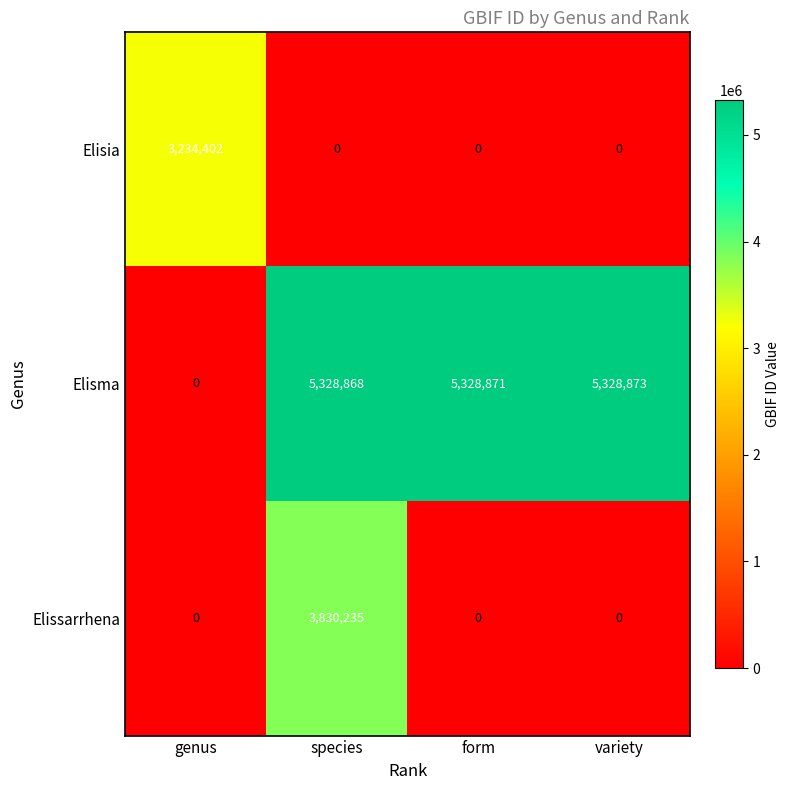

Is it true that Elisma equals 5328873 at variety?

True